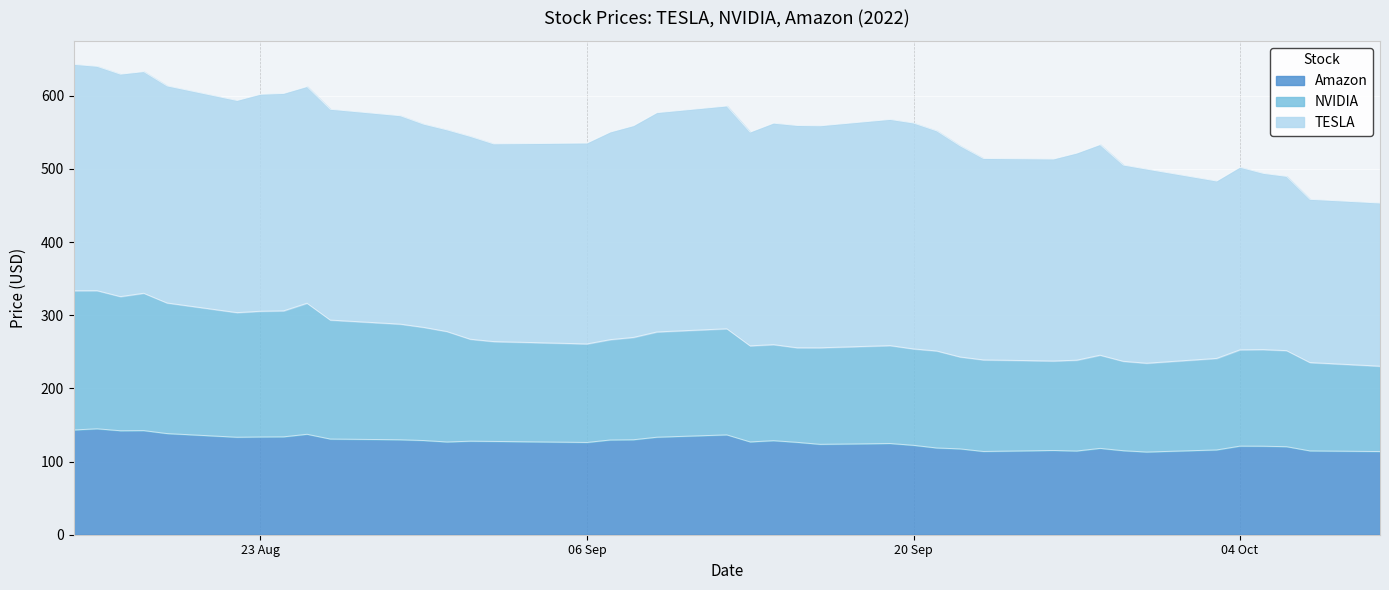

What is the total value across all series at 06 Sep?

535.2